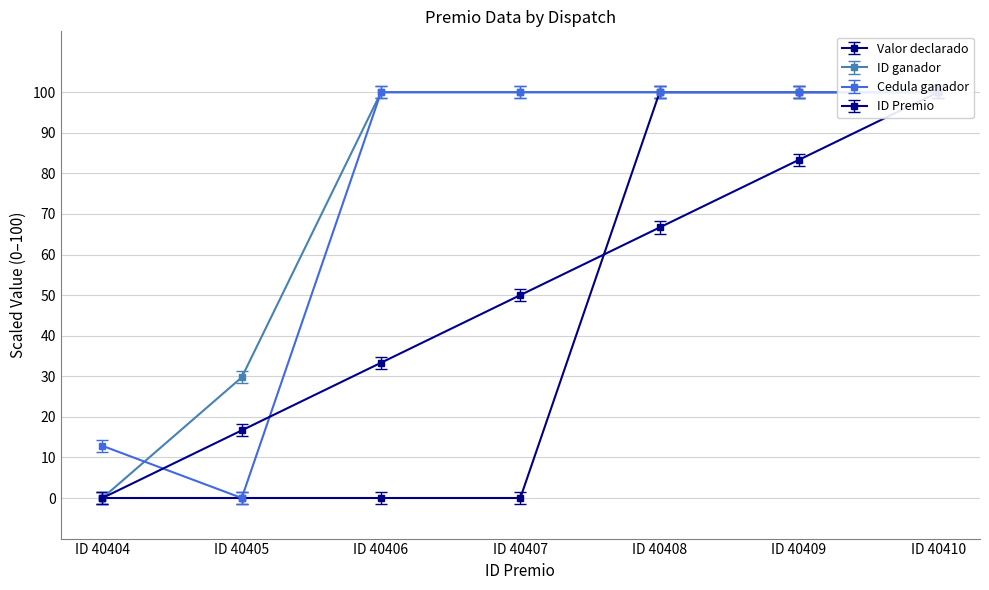

Rank the categories by value from lowest to highest.

ID 40404, ID 40405, ID 40406, ID 40407, ID 40408, ID 40409, ID 40410